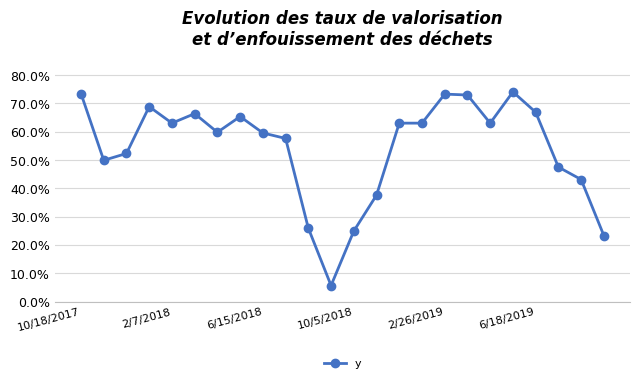

List the labels in order of value, largest first.

19, 10/18/2017, 16, 17, 10/5/2018, 20, 6/18/2019, 7, 2/26/2019, 14, 15, 18, 6, 8, 9, 6/15/2018, 2/7/2018, 21, 22, 13, 10, 12, 23, 11